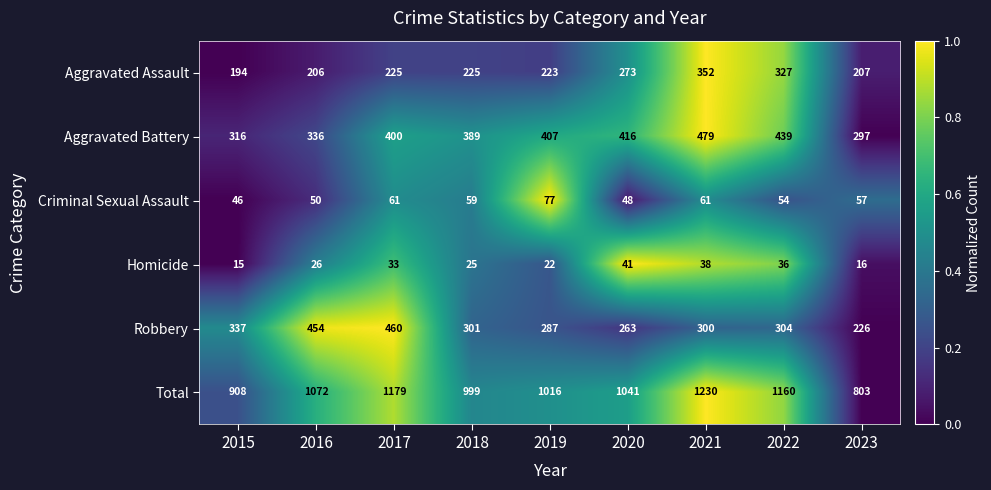

List the series in order of their peak value, lowest first.

Homicide, Criminal Sexual Assault, Aggravated Assault, Robbery, Aggravated Battery, Total